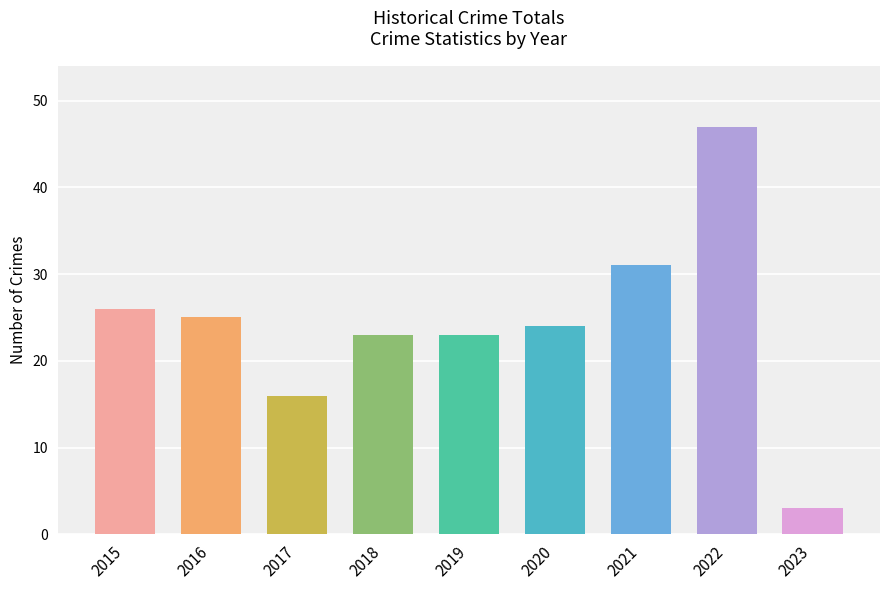

At which label is the value closest to 25?

2016